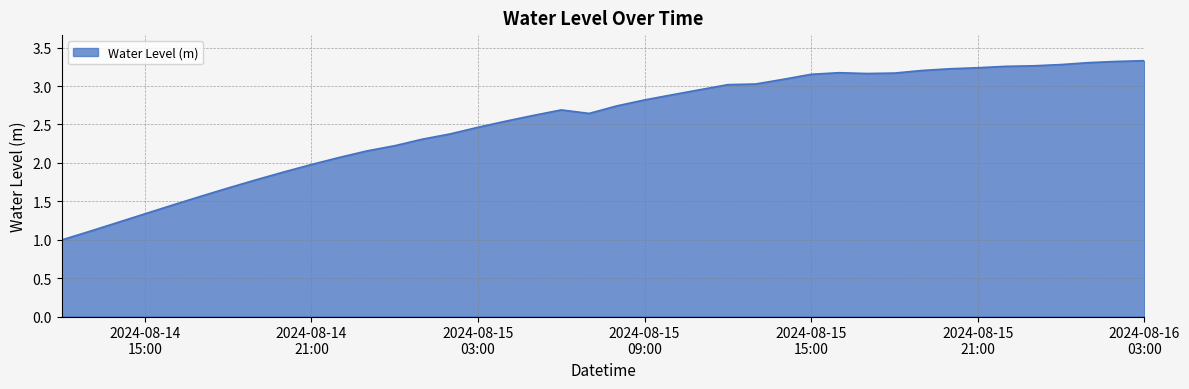

What is the minimum value shown in the chart?

1.0